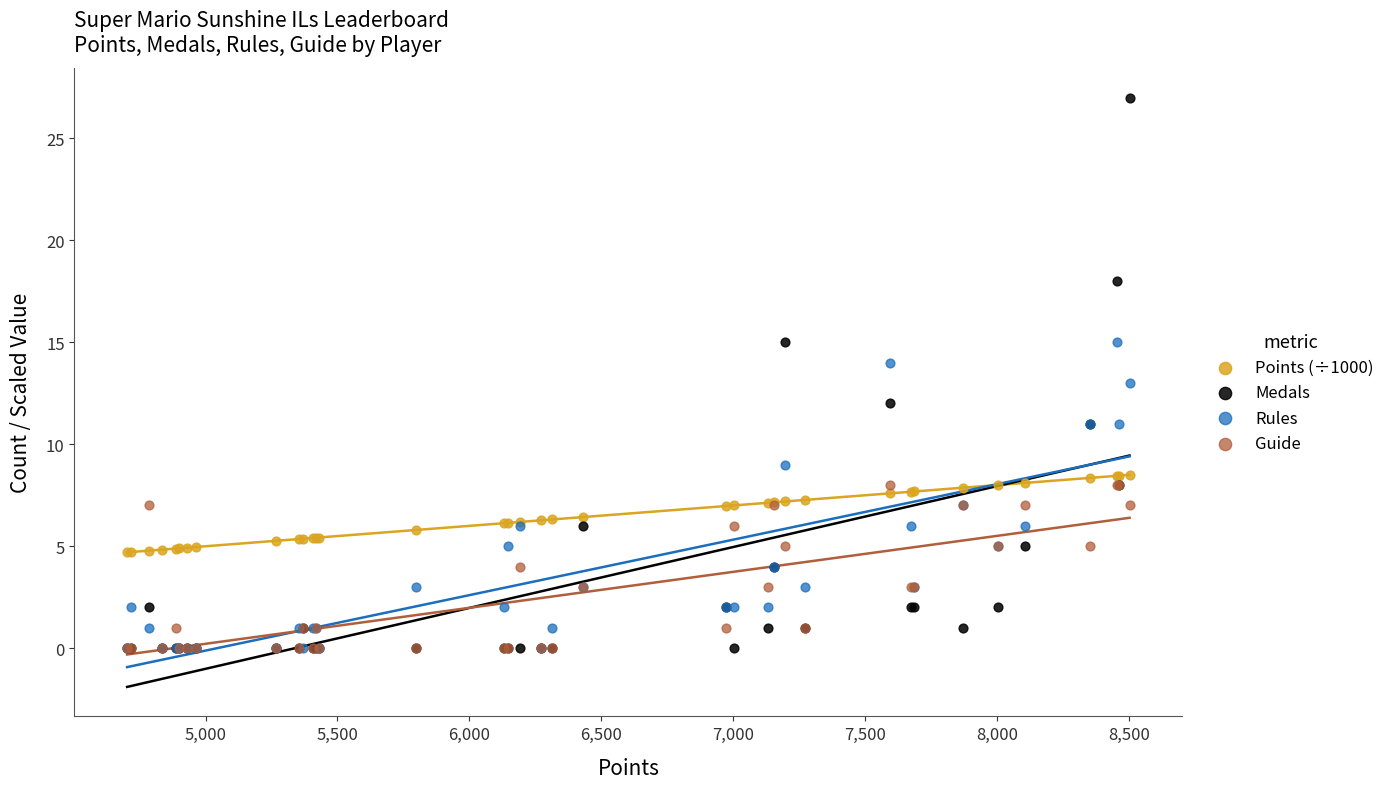

Which series has the largest Y range (max minus min)?

Medals